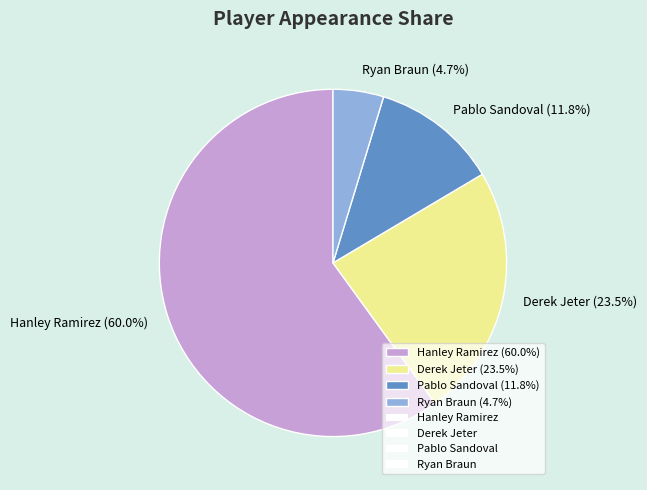

Combined, do Hanley Ramirez and Derek Jeter account for over 50%?

Yes